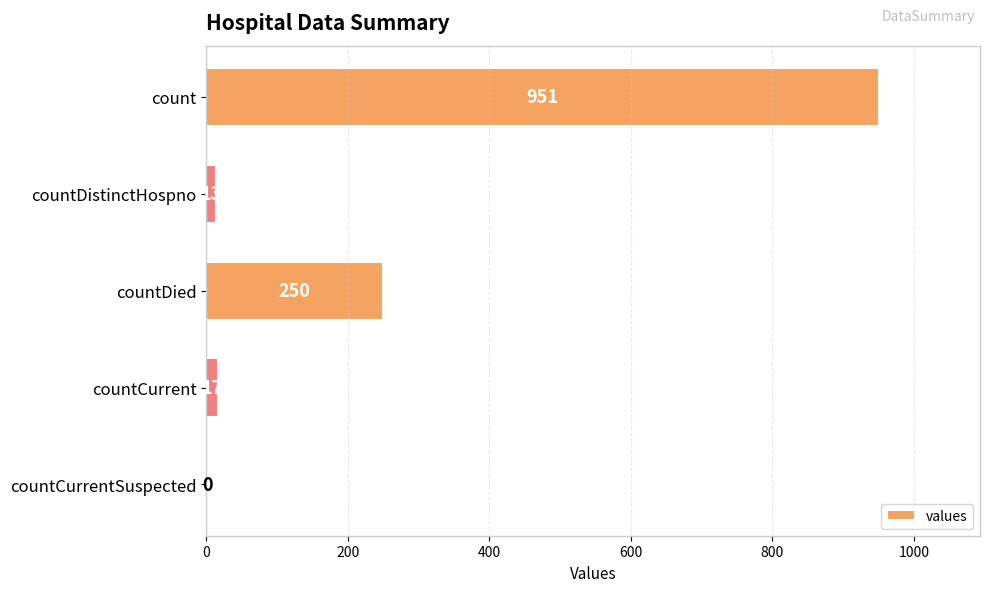

What is the sum of the values at countCurrent and countDied?

267